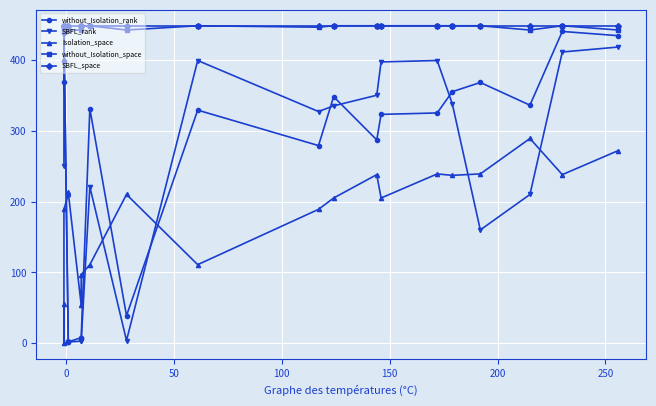

True or false: without_Isolation_rank has more than 2 interior local peaks.

True